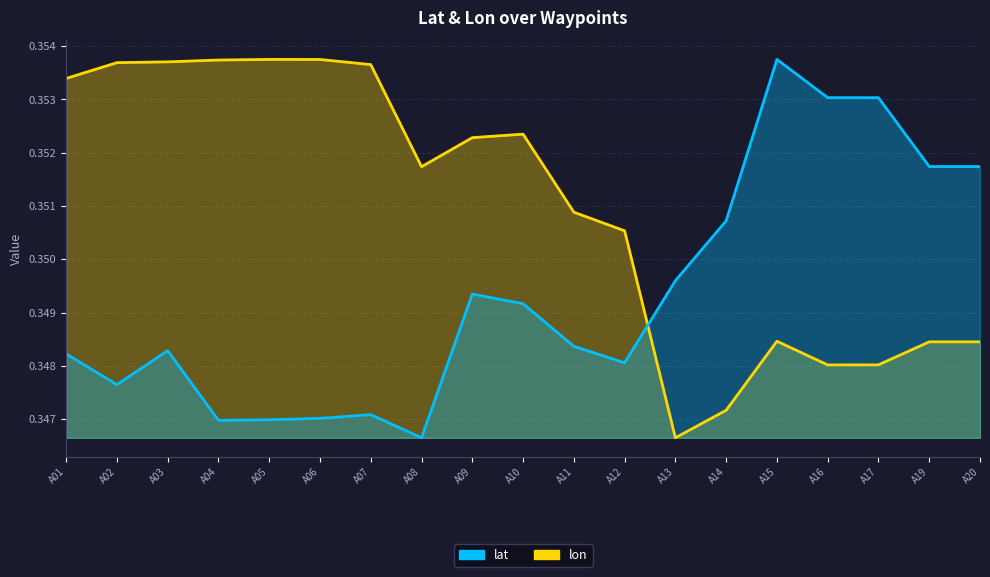

Reading left to right, list all the values displayed in this chart.

lat: A01=0.3	A02=0.3	A03=0.3	A04=0.3	A05=0.3	A06=0.3	A07=0.3	A08=0.3	A09=0.3	A10=0.3	A11=0.3	A12=0.3	A13=0.3	A14=0.4	A15=0.4	A16=0.4	A17=0.4	A19=0.4	A20=0.4
lon: A01=0.4	A02=0.4	A03=0.4	A04=0.4	A05=0.4	A06=0.4	A07=0.4	A08=0.4	A09=0.4	A10=0.4	A11=0.4	A12=0.4	A13=0.3	A14=0.3	A15=0.3	A16=0.3	A17=0.3	A19=0.3	A20=0.3